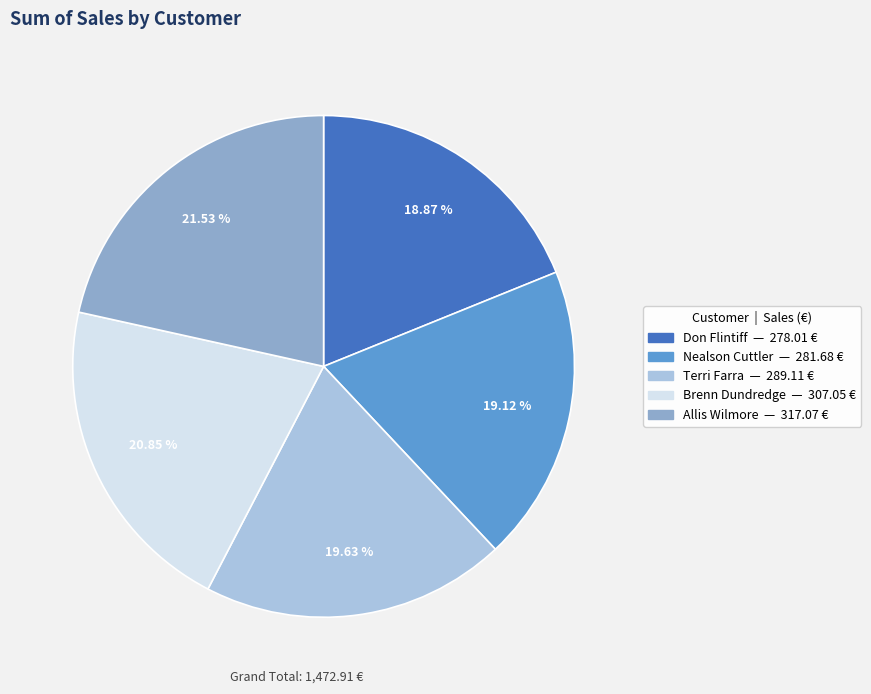

Does any single category account for the majority?

No